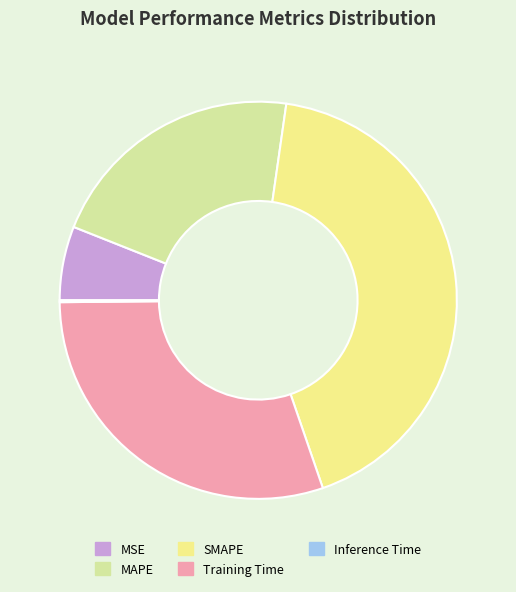

The MSE slice represents 6% of the pie. True or false?

True